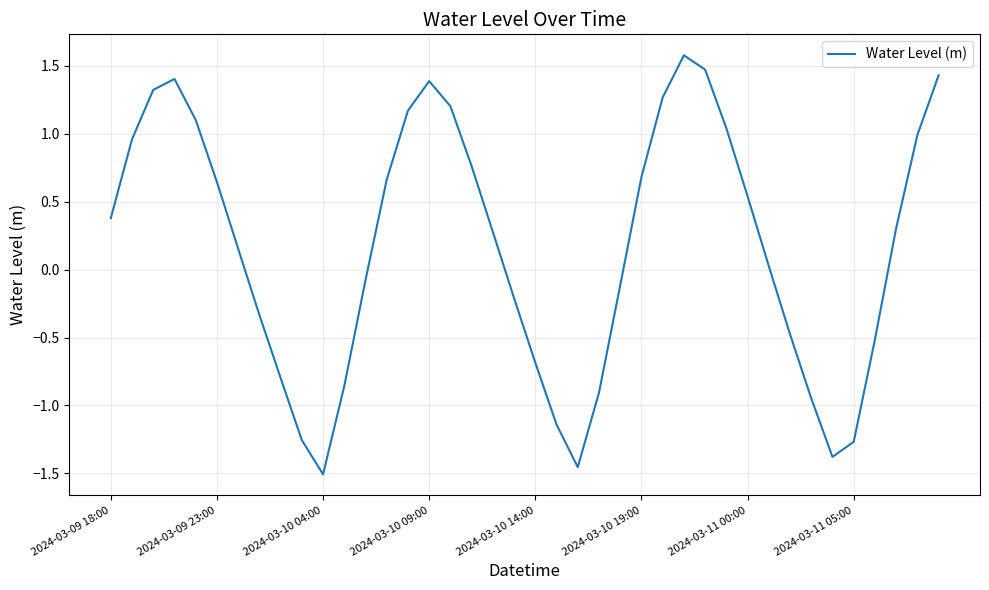

What is the greatest value displayed?

1.6